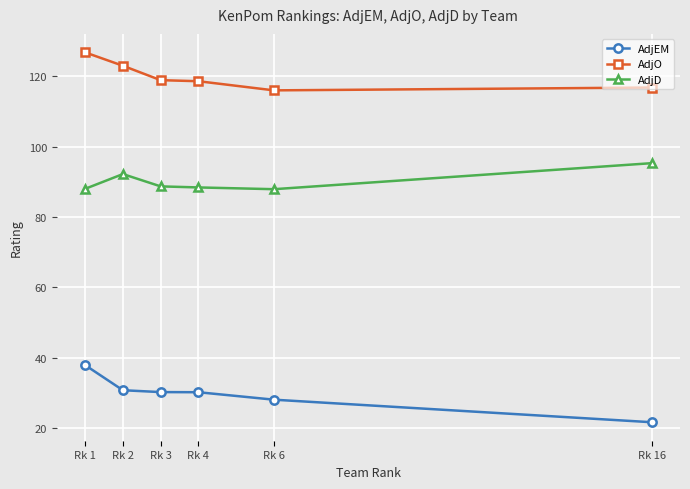

What is the difference between the maximum and minimum values in the AdjEM series?

16.2